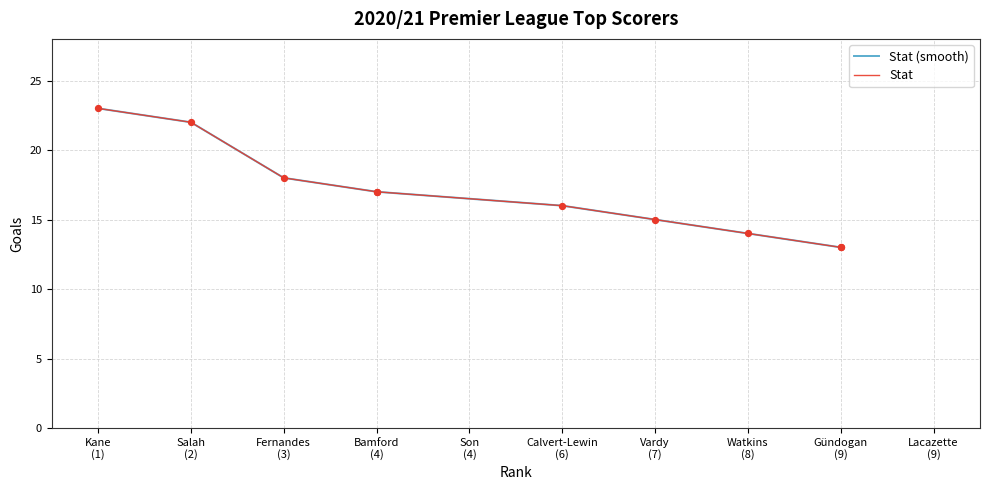

At how many categories does at least one series exceed 13?

8